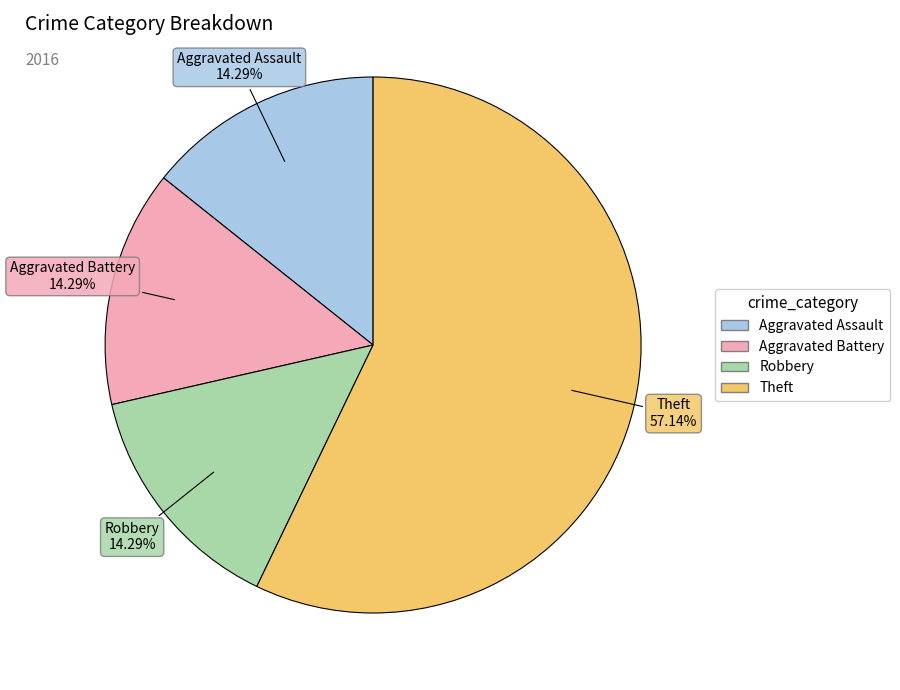

Which slice is the largest?

Theft